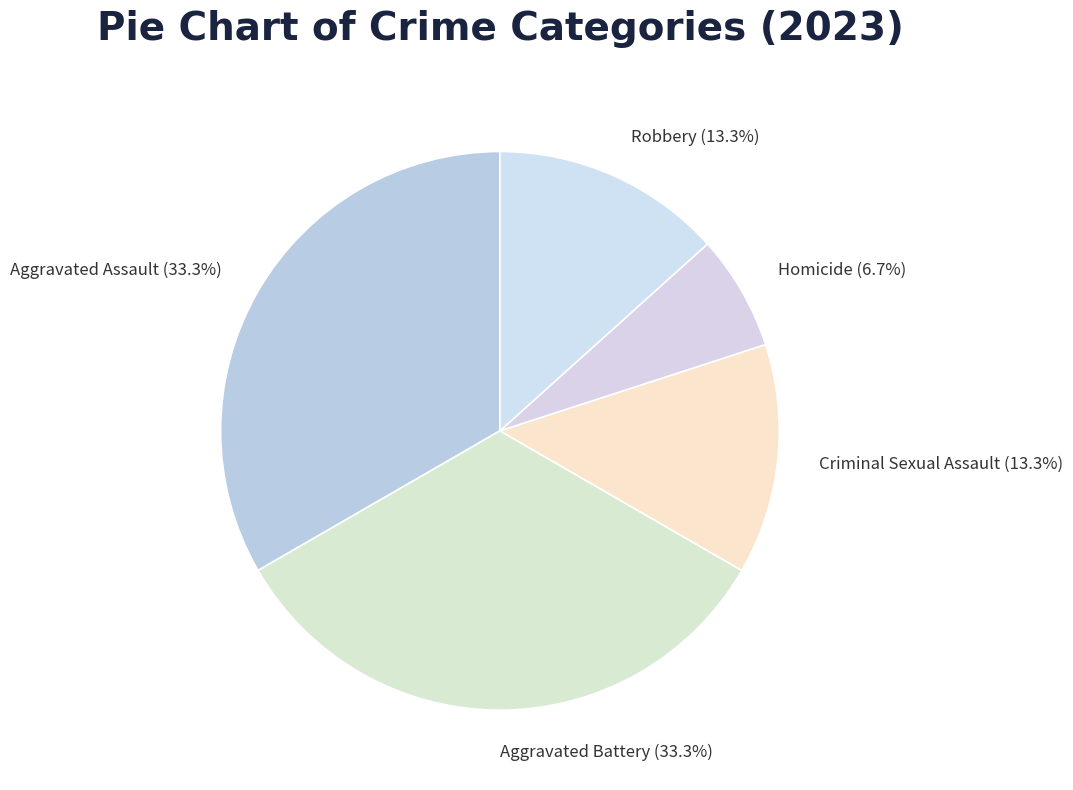

Is there a majority slice in this chart?

No